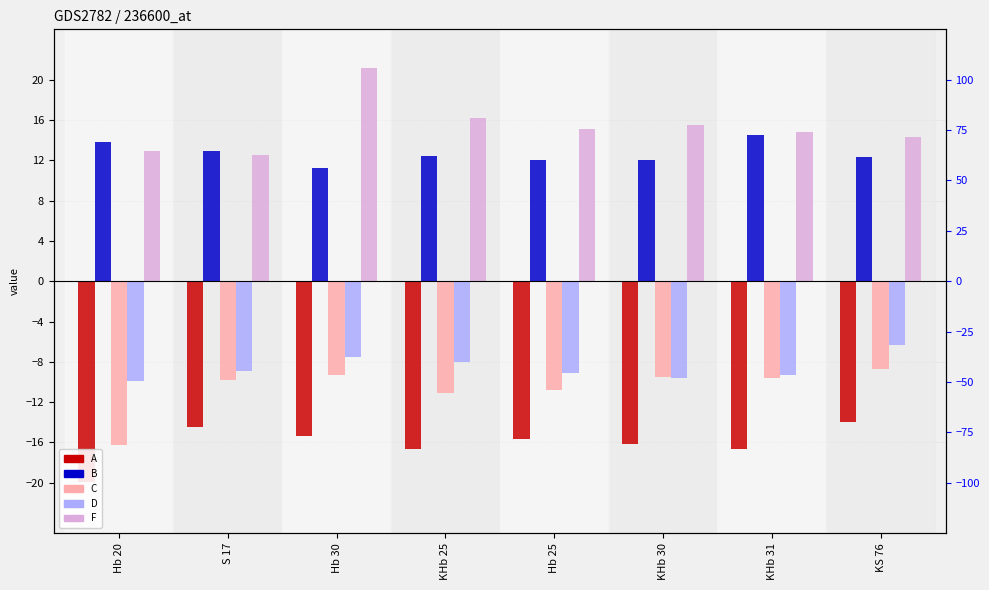

What is the spread (max minus min) of values at KHb 31?

31.4